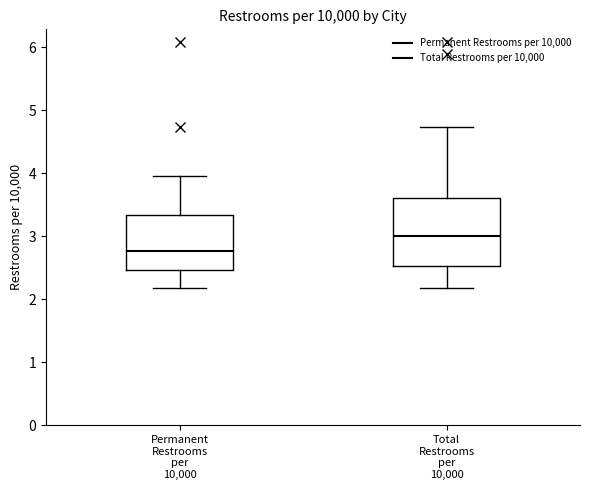

Reading left to right, read every box against the y-axis: the position of its median line, the range the box covers, and the ends of its whiskers. The values are not printed on the chart, so give them approximately, as read against the axis.

Permanent Restrooms per 10,000: median 2.8, box 2.5 to 3.3, whiskers 2.2 to 4.0
Total Restrooms per 10,000: median 3.0, box 2.5 to 3.6, whiskers 2.2 to 4.7